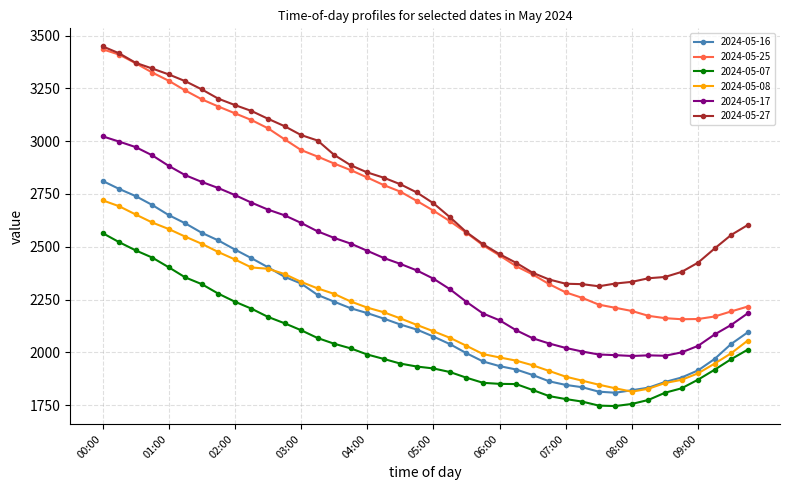

How many categories are shown in the chart?

40